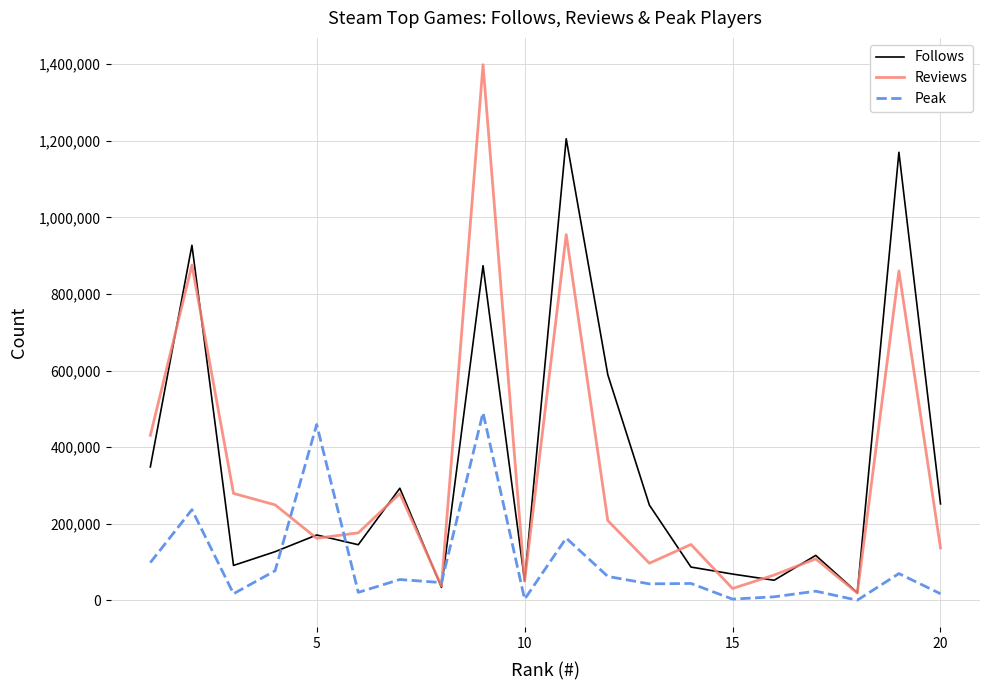

True or false: Reviews and Follows intersect in this chart.

True